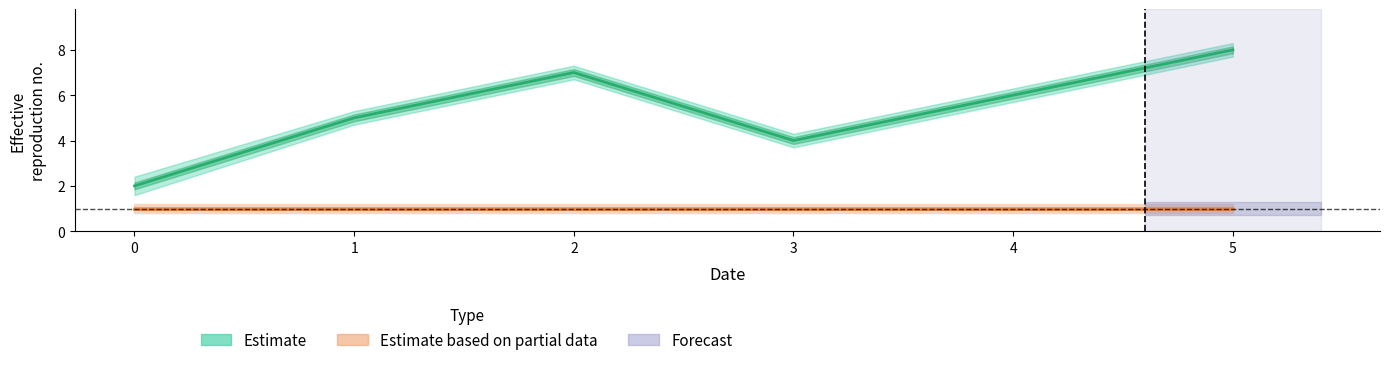

Reading left to right, what are all the values shown in this chart?

i: 0	0	0	1	2	3	4	5
j: 1	2	3	5	7	4	6	8
x: 1	1	1	1	1	1	1	1